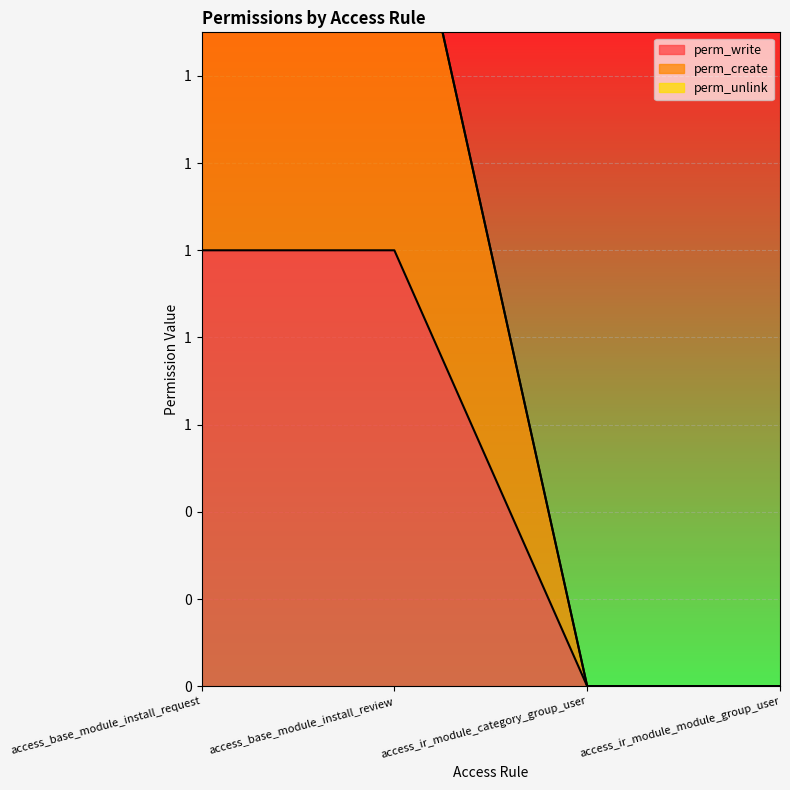

How many lines are shown in the chart?

2